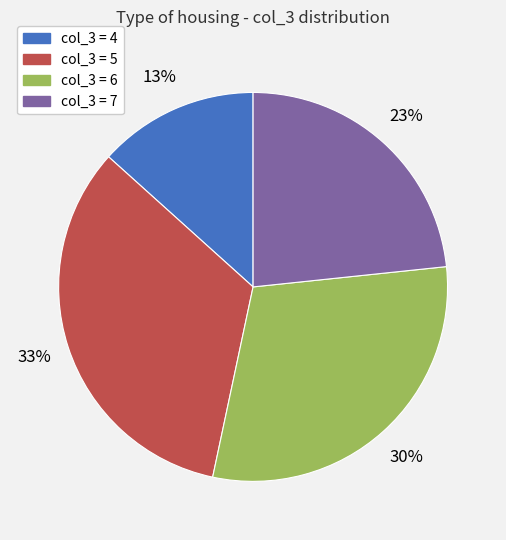

Is there any slice that represents more than half of the pie?

No